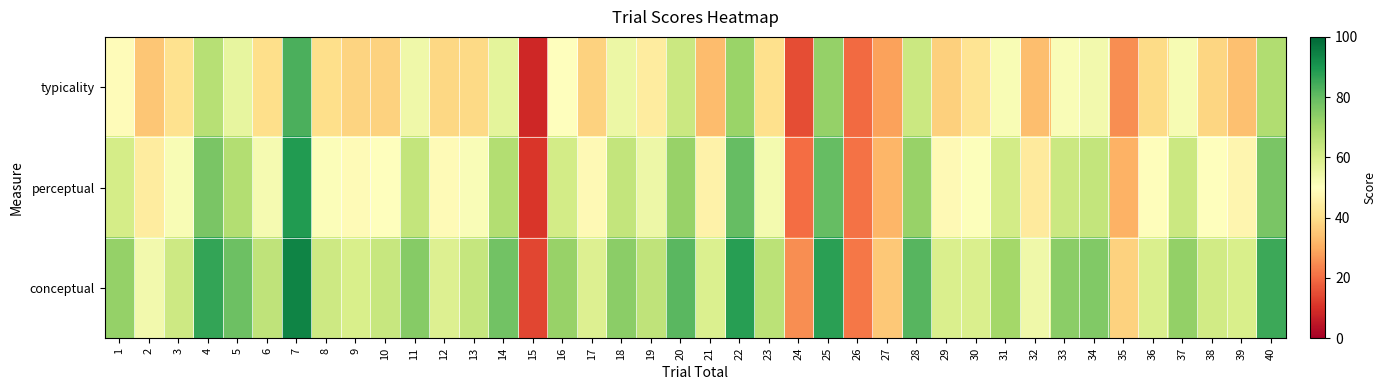

At how many categories does at least one series exceed 45?

35